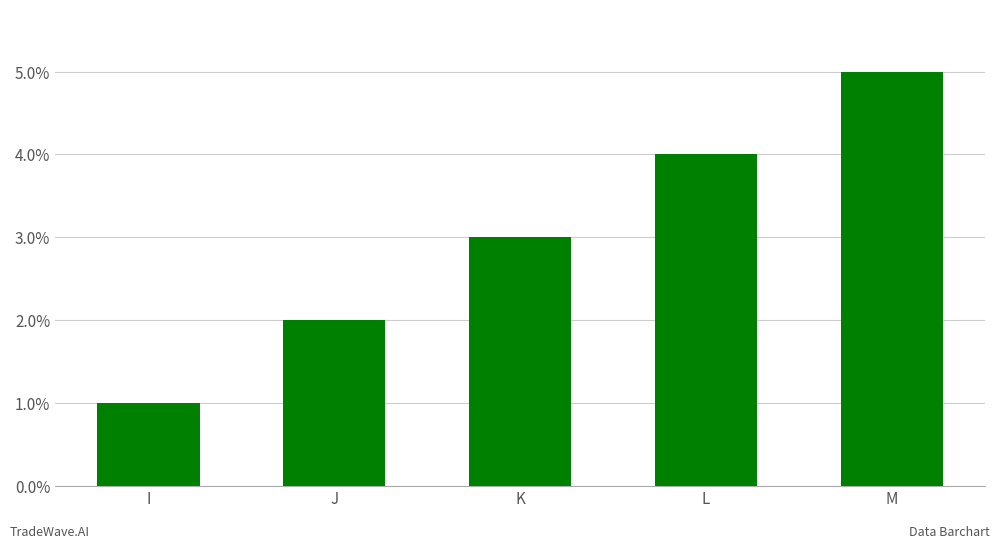

Reading right to left, extract all data points from this chart.

5	4	3	2	1